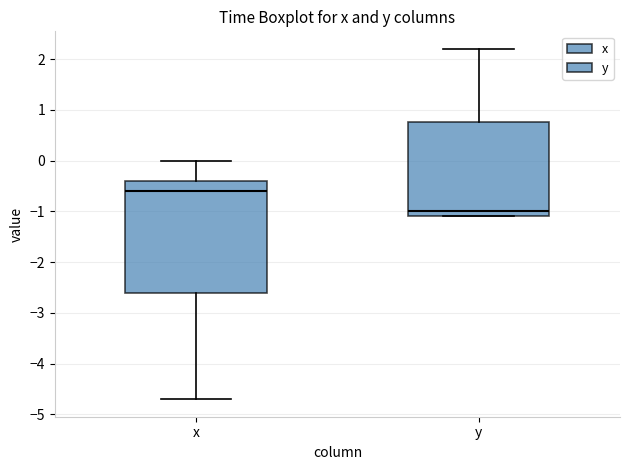

Reading left to right, read every box against the y-axis: the position of its median line, the range the box covers, and the ends of its whiskers. The values are not printed on the chart, so give them approximately, as read against the axis.

x: median -0.6, box -2.6 to -0.4, whiskers -4.7 to 0.0
y: median -1.0, box -1.1 to 0.8, whiskers -1.1 to 2.2